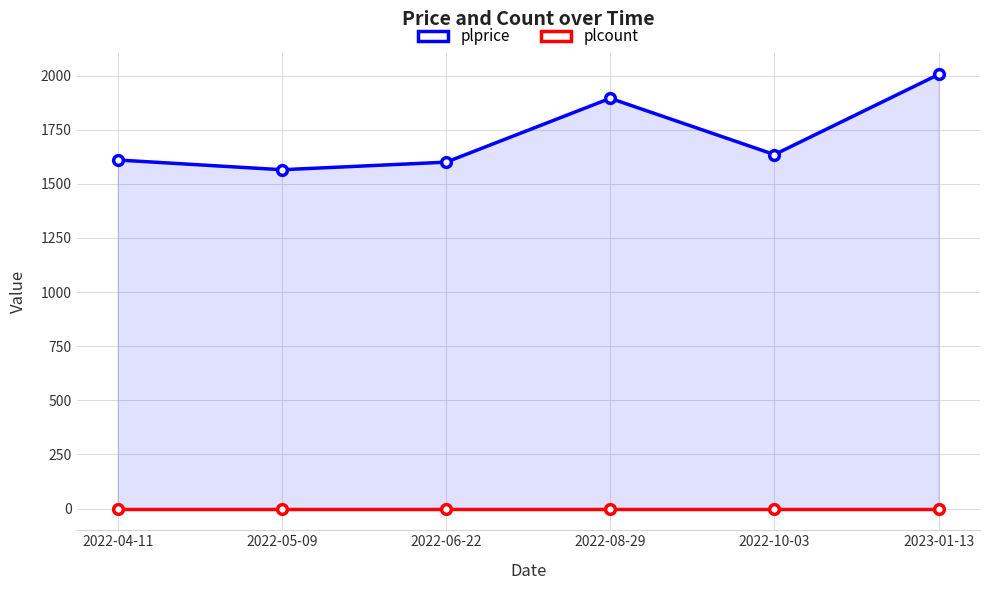

What is the difference between the plprice values at 2022-10-03 and 2022-08-29?

260